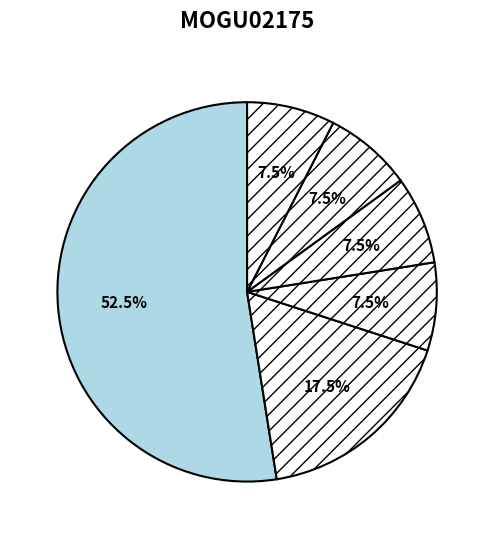

Count the number of slices in the pie.

6